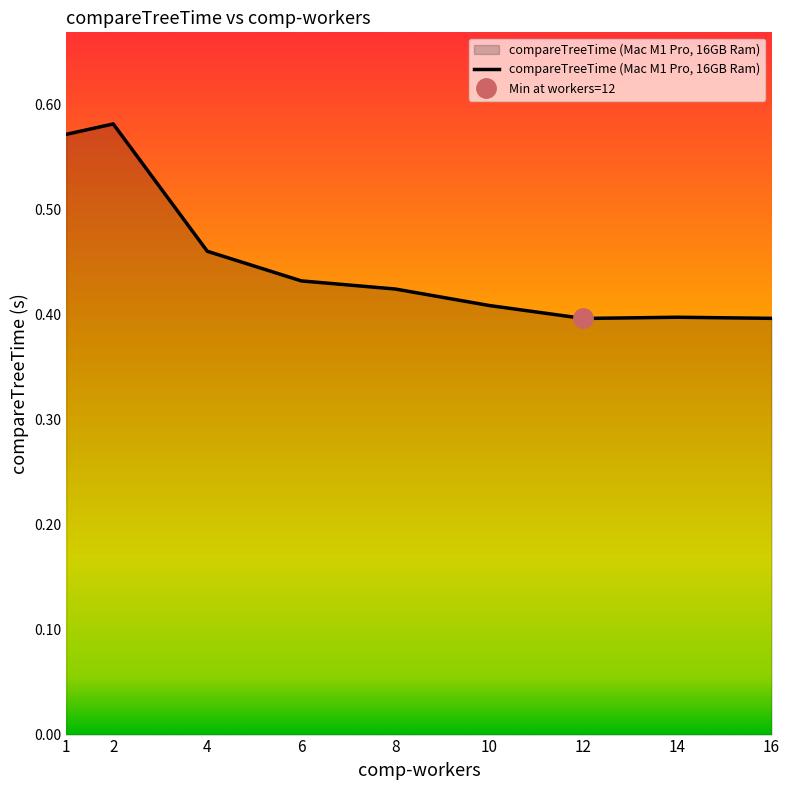

The value of compareTreeTime (Mac M1 Pro, 16GB Ram) at 2 is 0.3. True or false?

False